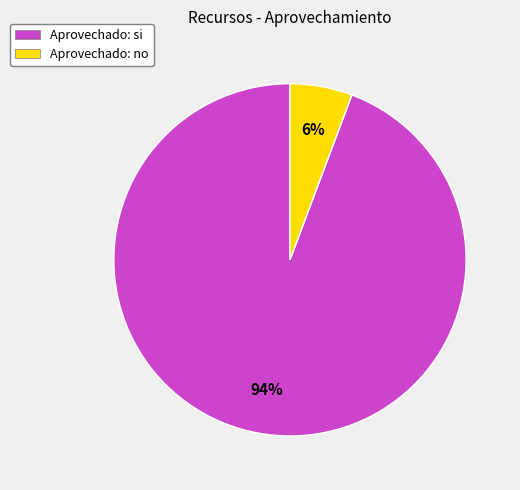

To the nearest percent, what is the combined percentage of Aprovechado: no and Aprovechado: si?

100%